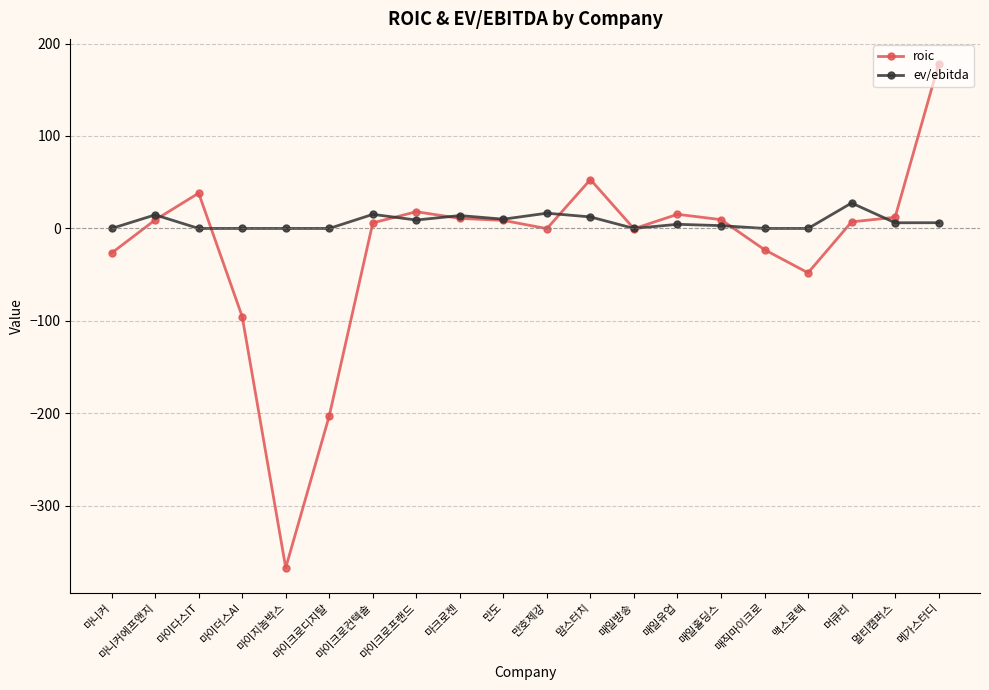

True or false: roic has more than 2 interior local peaks.

True